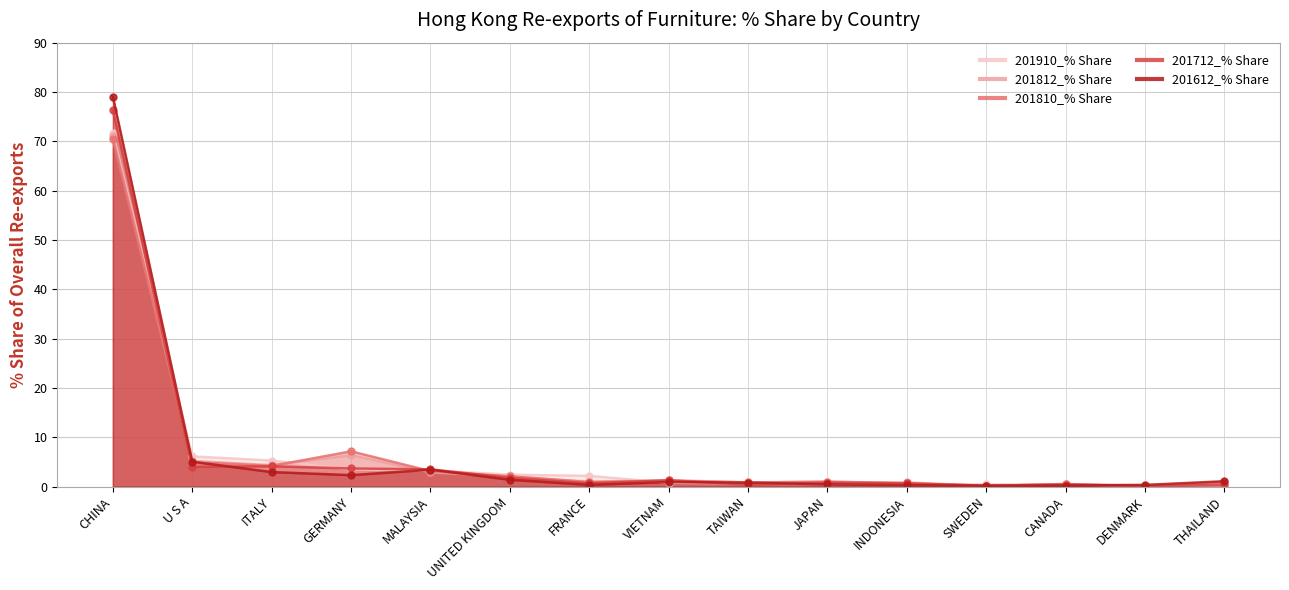

Which series has the largest total across all categories?

201612_% Share